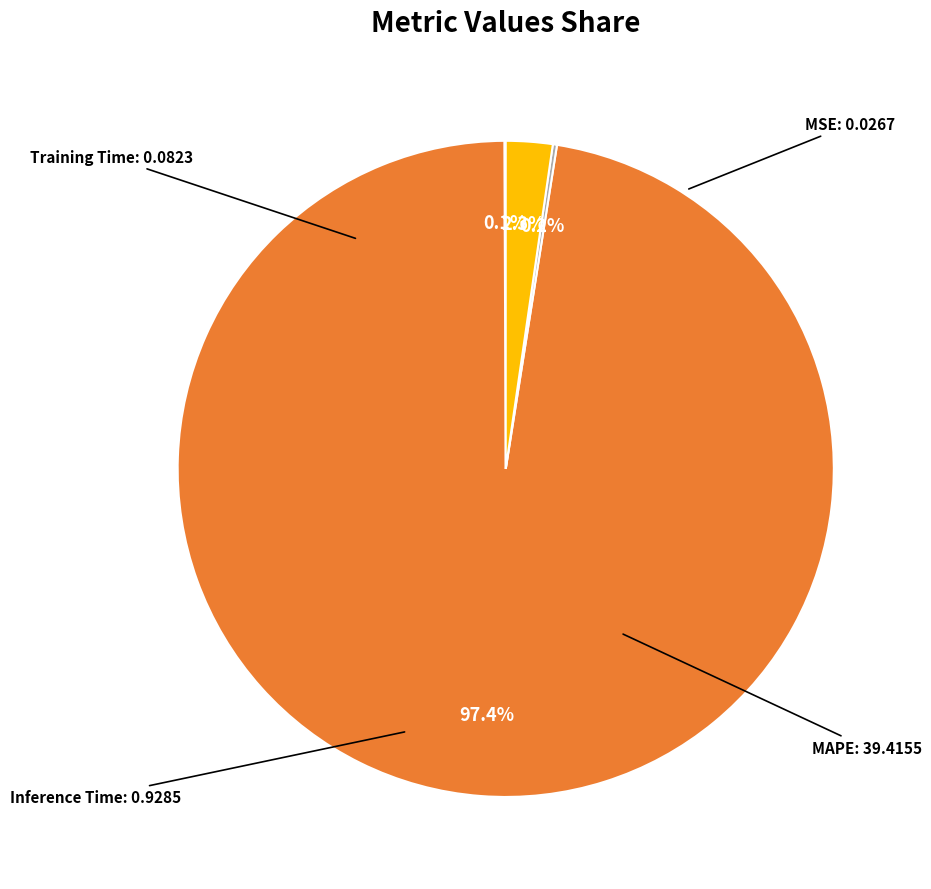

Does any single category account for the majority?

Yes